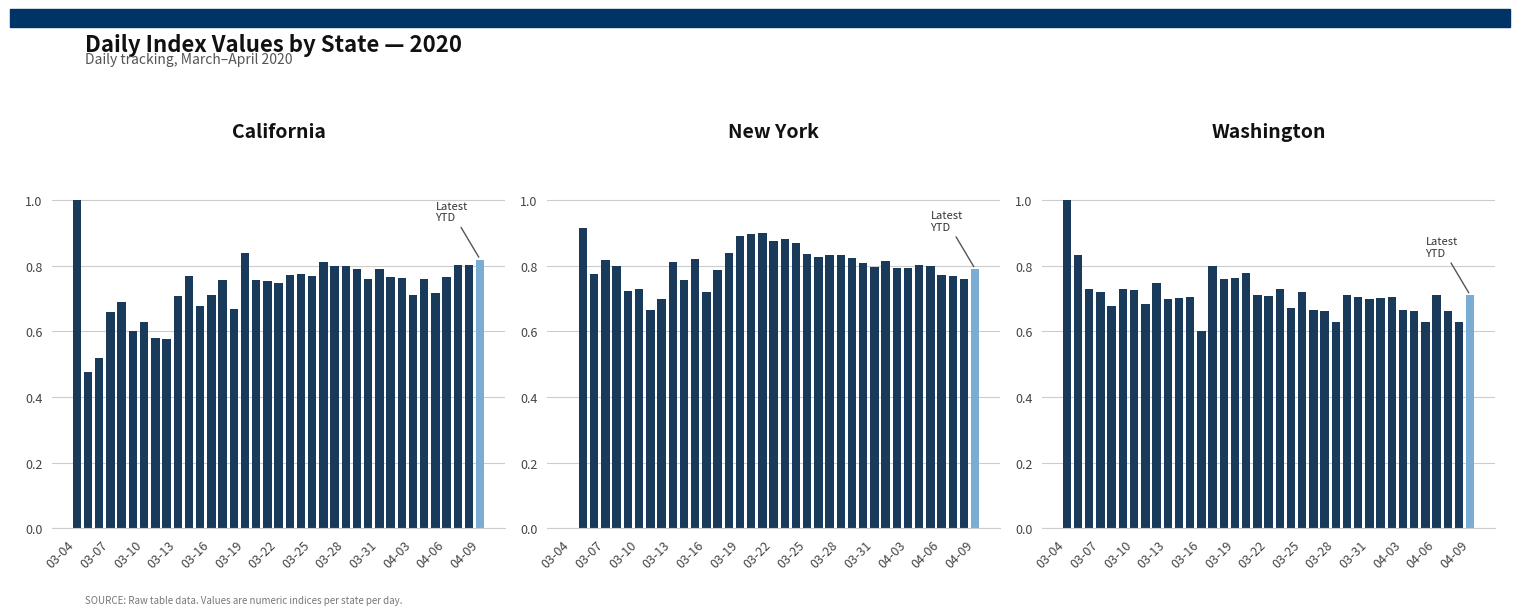

Reading right to left, extract all data points from this chart.

California: 0.8	0.8	0.8	0.8	0.7	0.8	0.7	0.8	0.8	0.8	0.8	0.8	0.8	0.8	0.8	0.8	0.8	0.8	0.7	0.8	0.8	0.8	0.7	0.8	0.7	0.7	0.8	0.7	0.6	0.6	0.6	0.6	0.7	0.7	0.5	0.5	1.0
New York: 0.8	0.8	0.8	0.8	0.8	0.8	0.8	0.8	0.8	0.8	0.8	0.8	0.8	0.8	0.8	0.8	0.9	0.9	0.9	0.9	0.9	0.9	0.8	0.8	0.7	0.8	0.8	0.8	0.7	0.7	0.7	0.7	0.8	0.8	0.8	0.9	0.0
Washington: 0.7	0.6	0.7	0.7	0.6	0.7	0.7	0.7	0.7	0.7	0.7	0.7	0.6	0.7	0.7	0.7	0.7	0.7	0.7	0.7	0.8	0.8	0.8	0.8	0.6	0.7	0.7	0.7	0.7	0.7	0.7	0.7	0.7	0.7	0.7	0.8	1.0